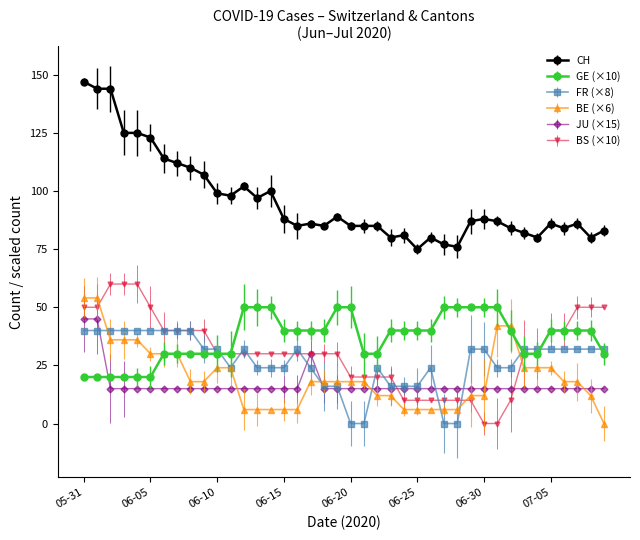

What is the maximum value shown in the chart?

147